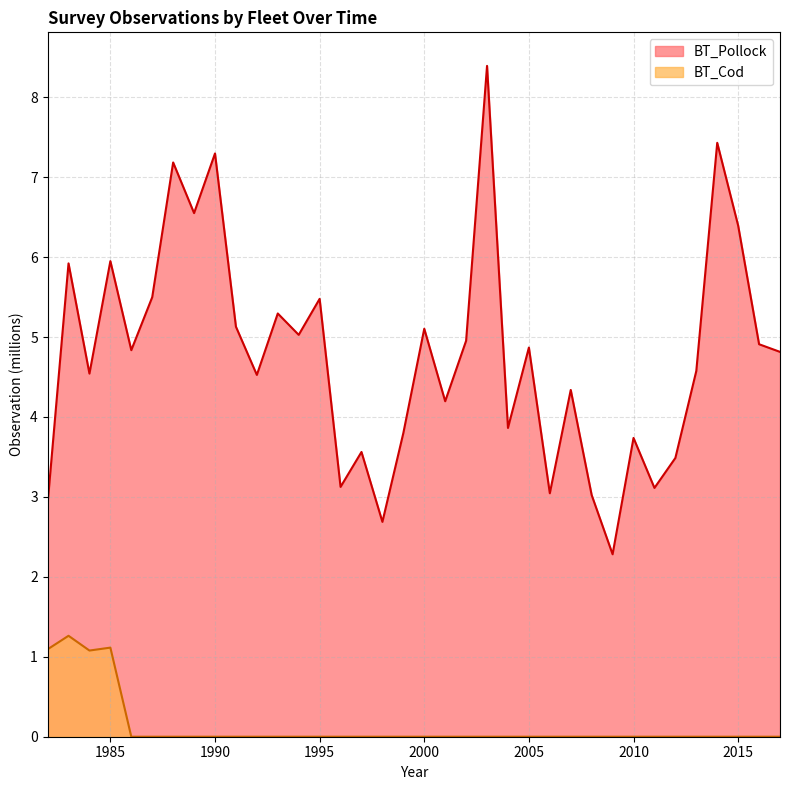

What is the average value of the BT_Pollock series?

4.8